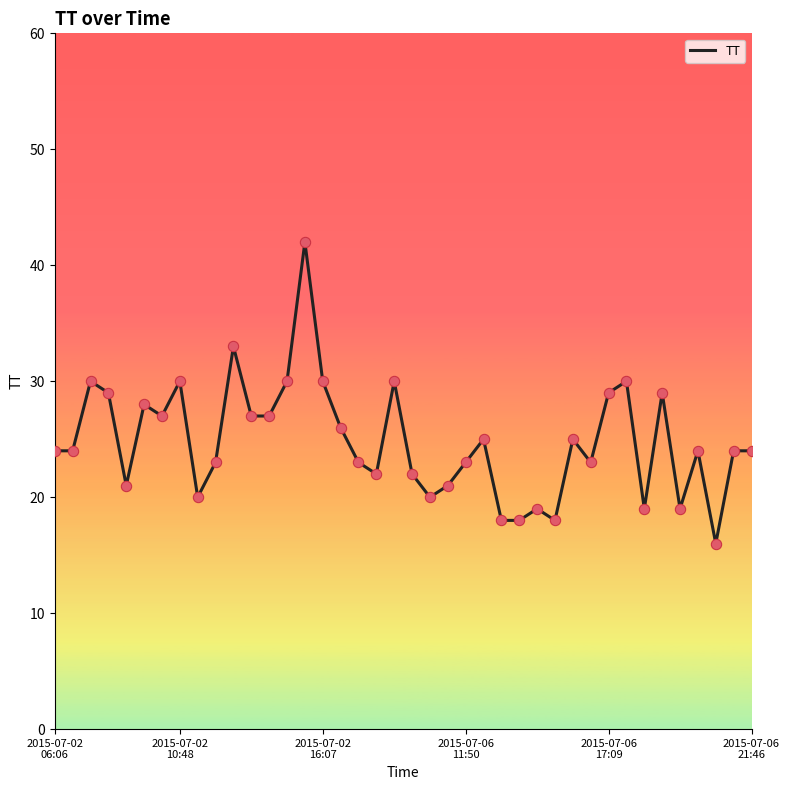

What is the smallest value displayed?

16